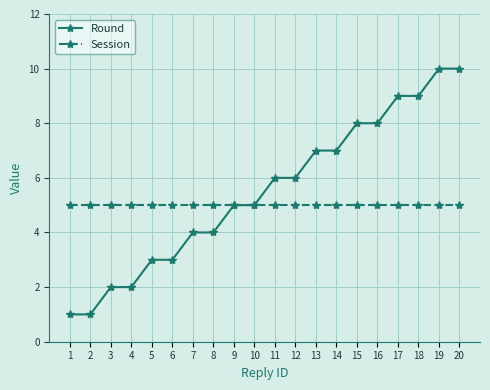

What is the minimum value shown in the chart?

1